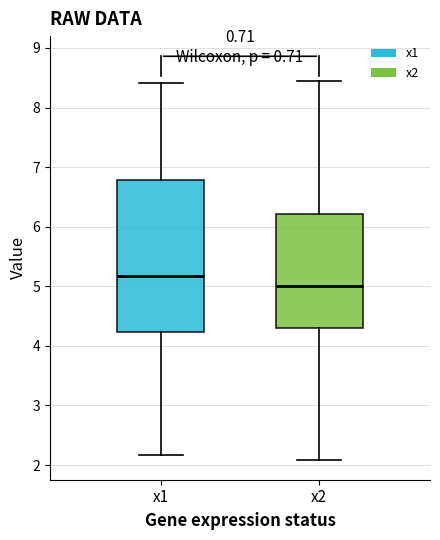

Reading left to right, transcribe this box plot: for each box, give where its median line is, the range the box spans, and where its two whiskers end, as read against the y-axis. The values are not printed on the chart, so give them approximately, as read against the axis.

x1: median 5.2, box 4.2 to 6.8, whiskers 2.2 to 8.4
x2: median 5.0, box 4.3 to 6.2, whiskers 2.1 to 8.4